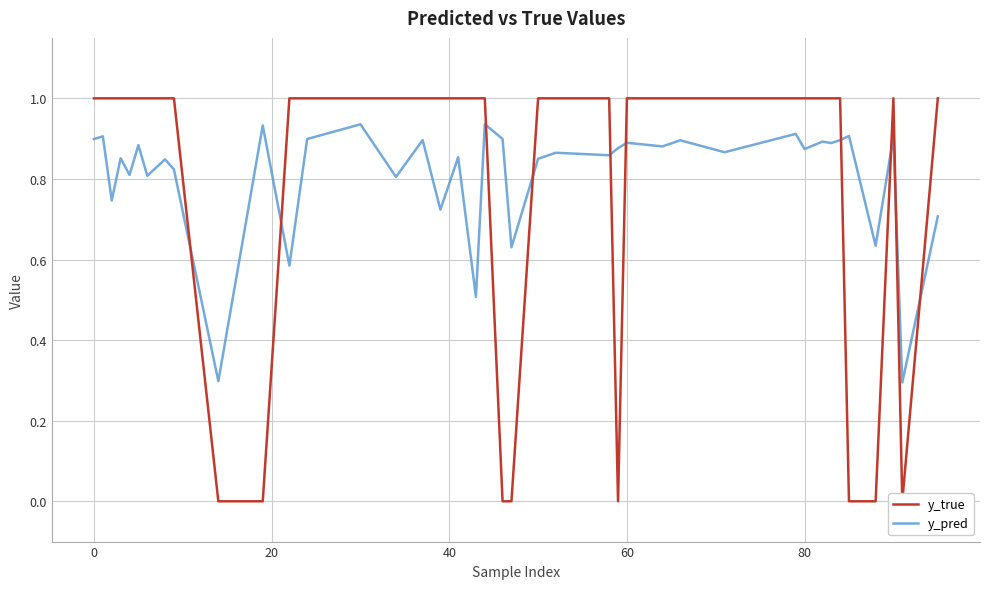

What is the value of the y_true point at the 28th from the left?

1.0